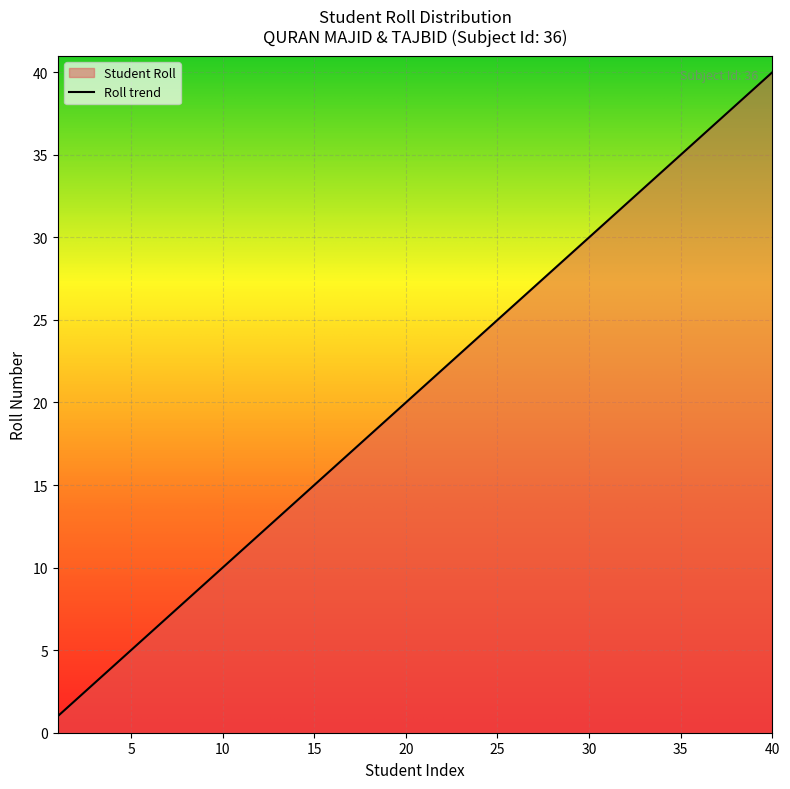

At which label is the value closest to 20?

20